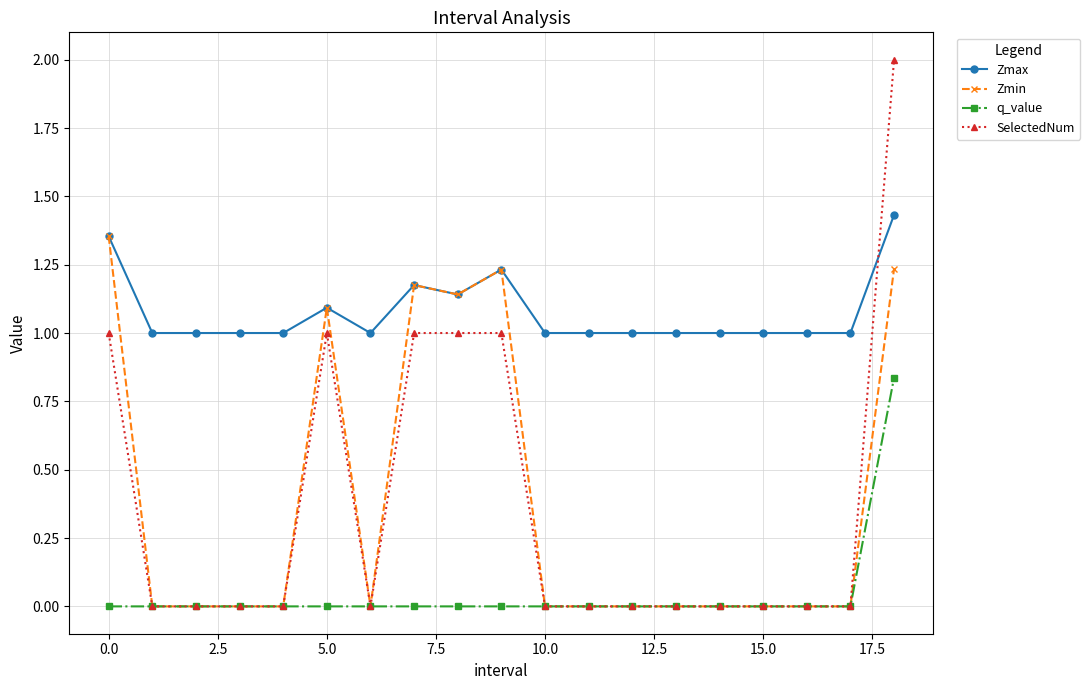

How many categories are shown in the chart?

19